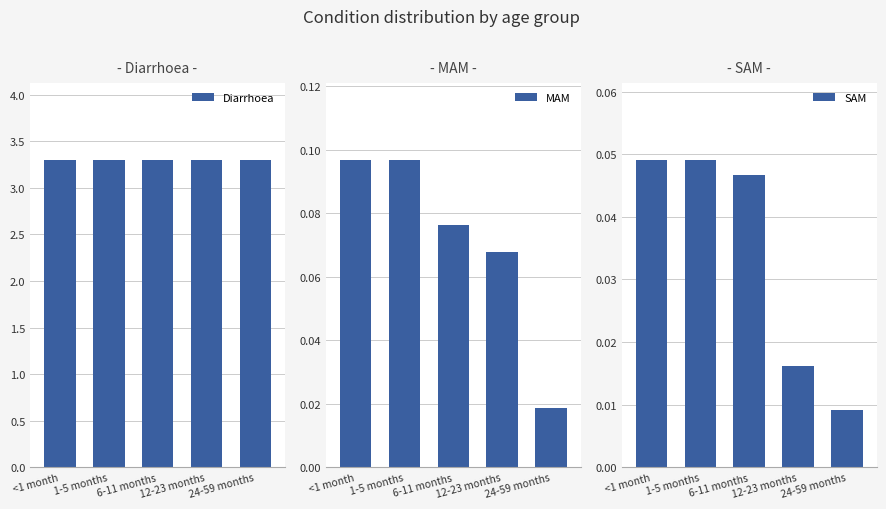

What is the label of the 2nd bar from the right?

12-23 months